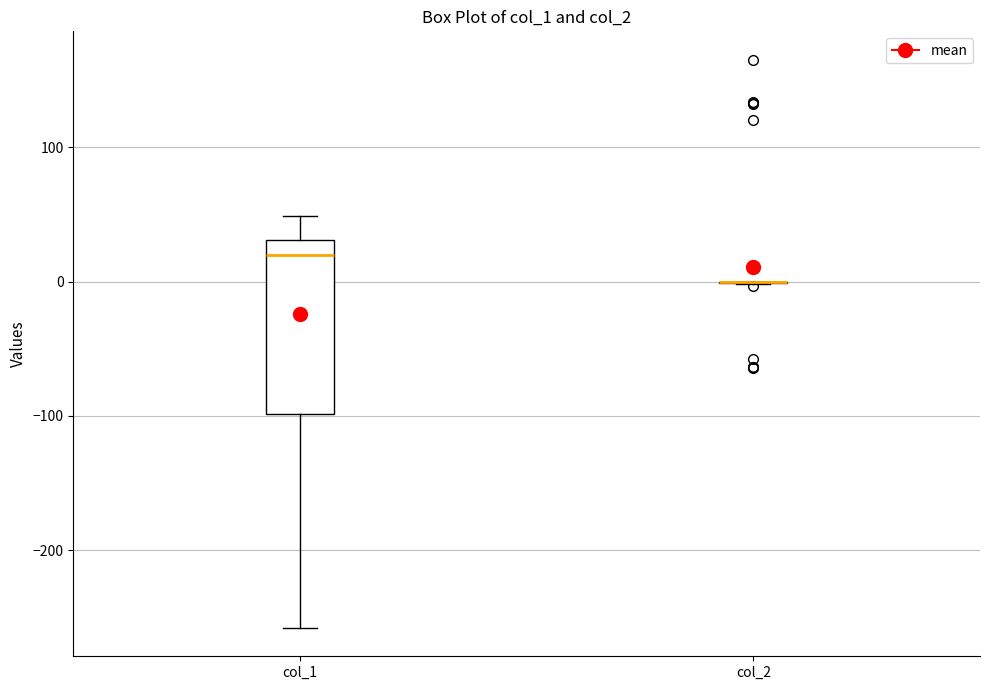

Reading left to right, read every box against the y-axis: the position of its median line, the range the box covers, and the ends of its whiskers. The values are not printed on the chart, so give them approximately, as read against the axis.

col_1: median 20, box -100 to 30, whiskers -260 to 50
col_2: box collapsed to a line at 0, whiskers 0 to 0